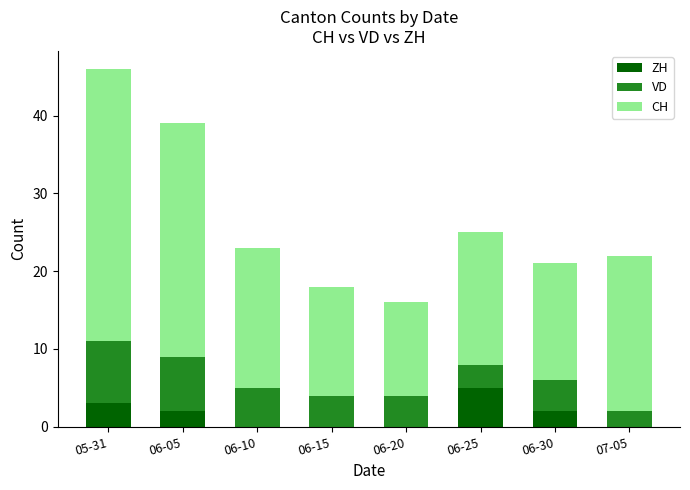

At which label does ZH first exceed 2?

05-31